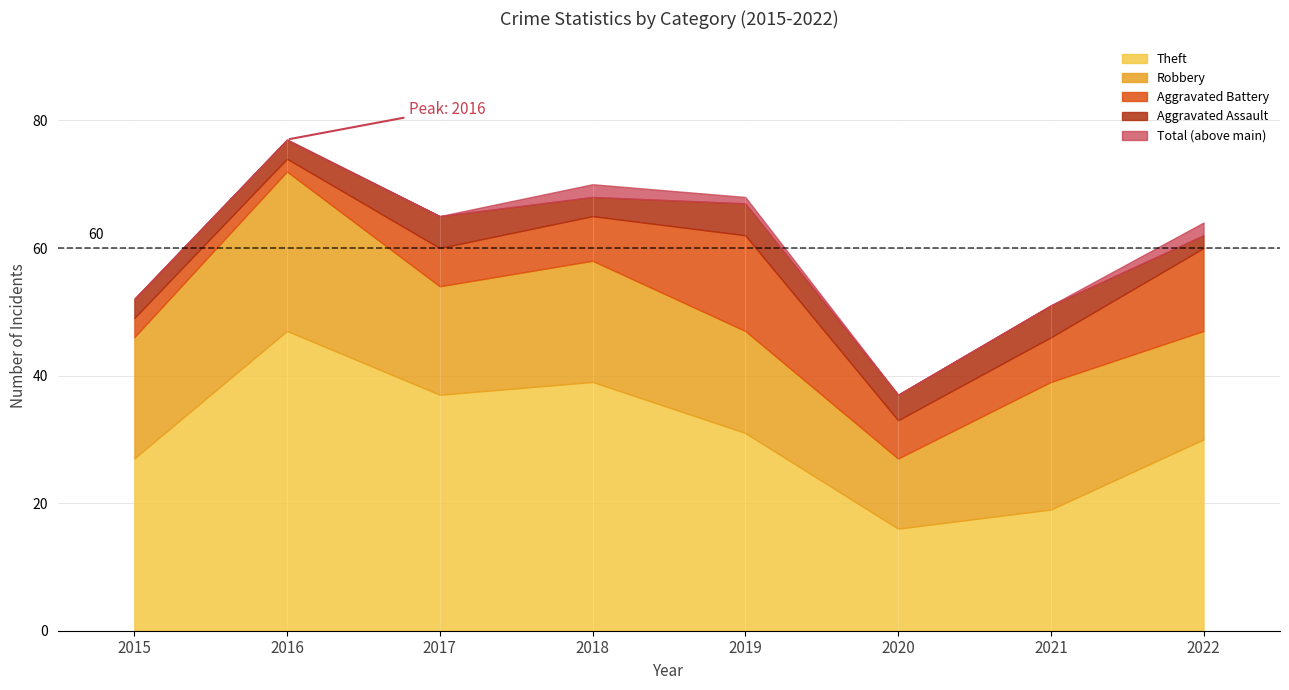

What is the highest value of the Aggravated Assault series?

5